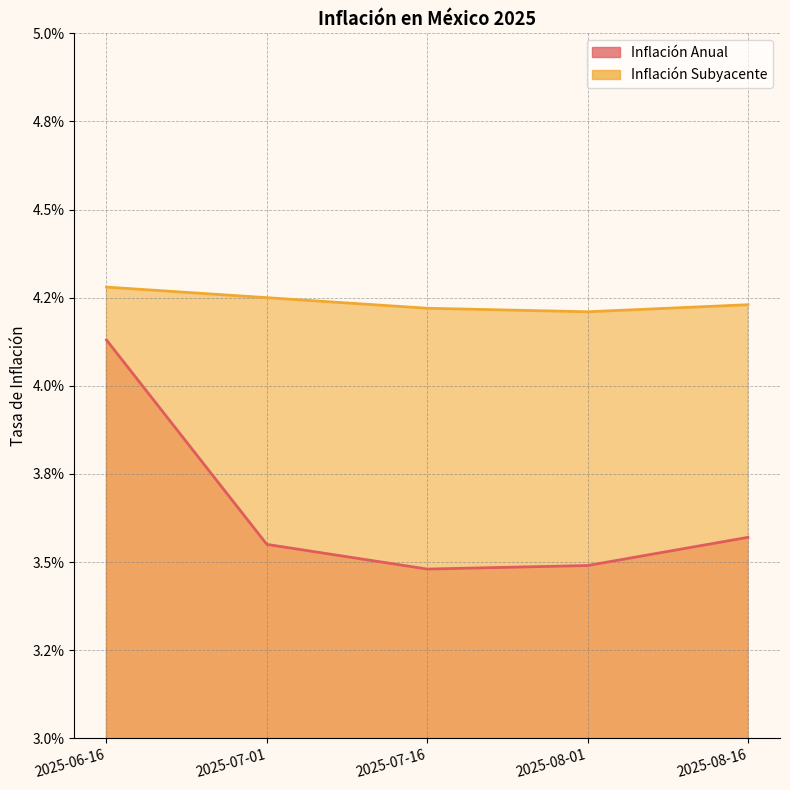

What are all the series names shown in the legend?

Inflación Anual, Inflación Subyacente